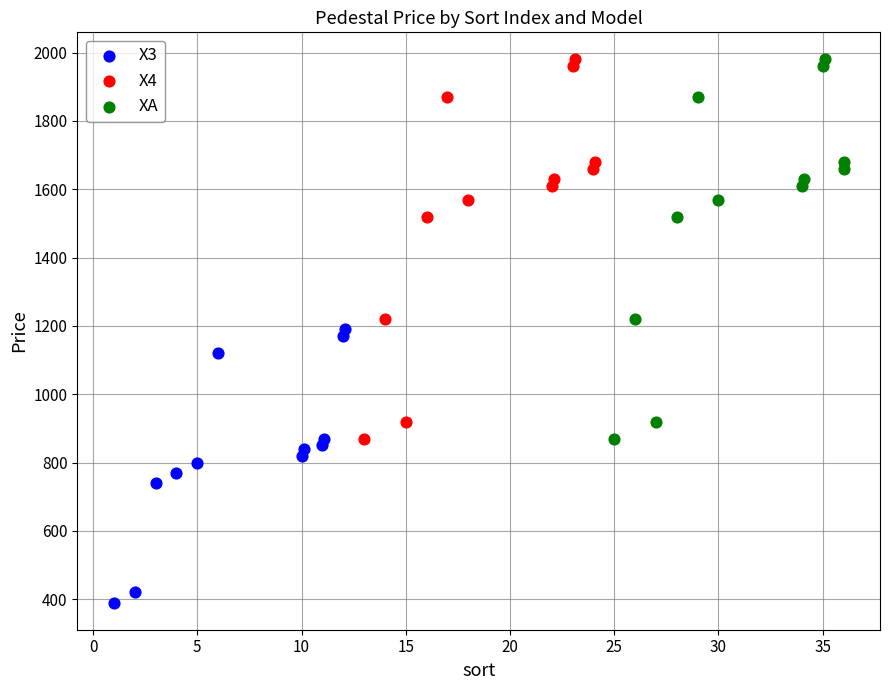

Which series reaches the minimum Y coordinate?

X3